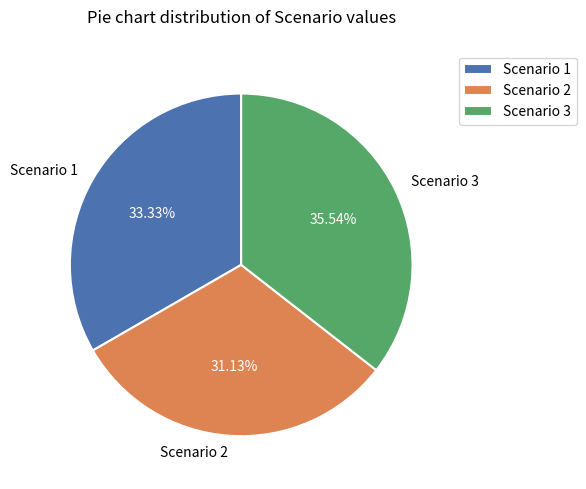

Which slice is the largest?

Scenario 3